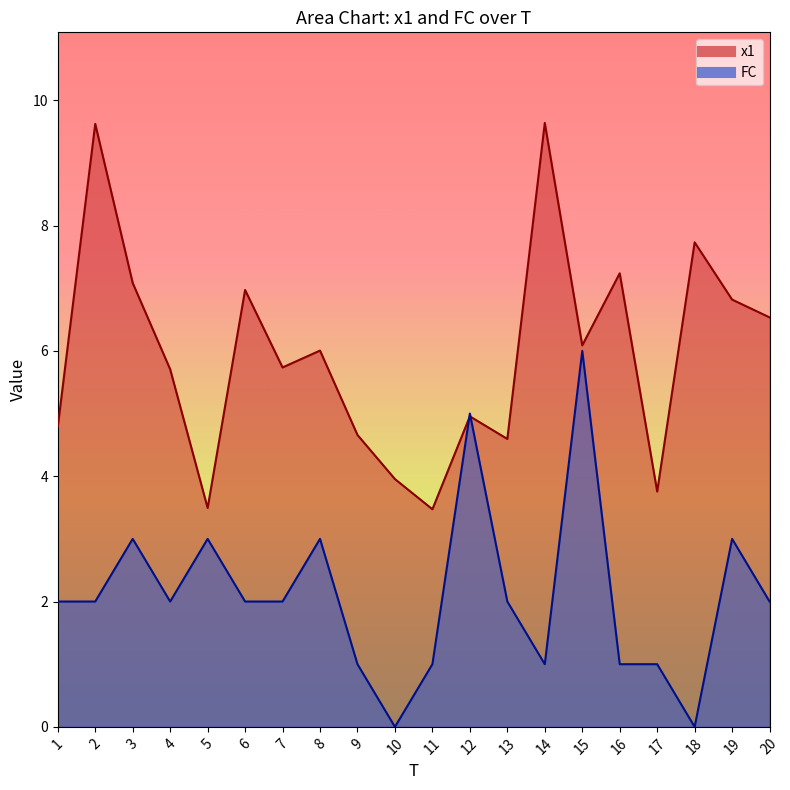

Where is the first local maximum for FC?

3